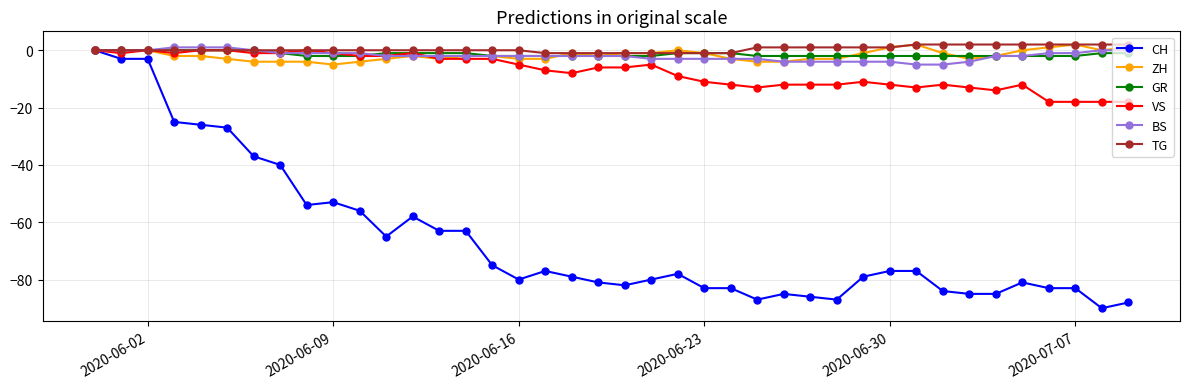

Which series has the widest spread of values?

CH